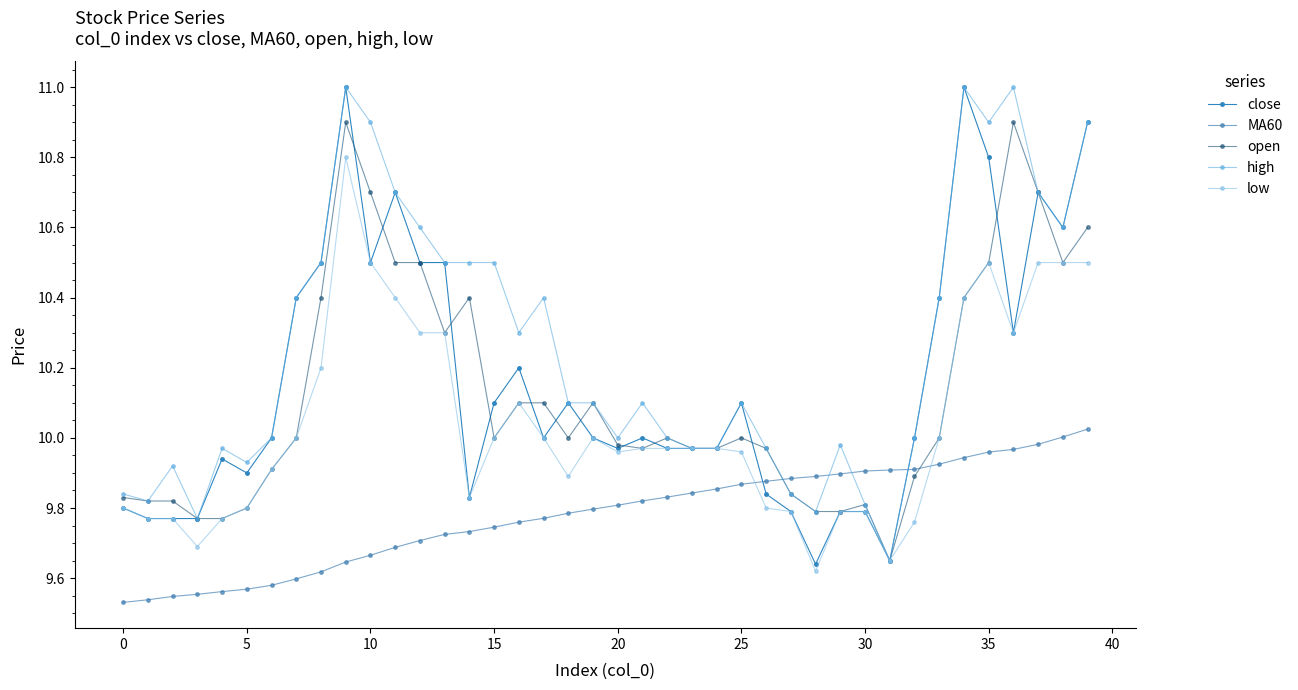

Reading right to left, extract all data points from this chart.

close: 10.9	10.6	10.7	10.3	10.8	11.0	10.4	10.0	9.7	9.8	9.8	9.6	9.8	9.8	10.1	10.0	10.0	10.0	10.0	10.0	10.0	10.1	10.0	10.2	10.1	9.8	10.5	10.5	10.7	10.5	11.0	10.5	10.4	10.0	9.9	9.9	9.8	9.8	9.8	9.8
MA60: 10.0	10.0	10.0	10.0	10.0	9.9	9.9	9.9	9.9	9.9	9.9	9.9	9.9	9.9	9.9	9.9	9.8	9.8	9.8	9.8	9.8	9.8	9.8	9.8	9.7	9.7	9.7	9.7	9.7	9.7	9.6	9.6	9.6	9.6	9.6	9.6	9.6	9.5	9.5	9.5
open: 10.6	10.5	10.7	10.9	10.5	10.4	10.0	9.9	9.7	9.8	9.8	9.8	9.8	10.0	10.0	10.0	10.0	10.0	10.0	10.0	10.1	10.0	10.1	10.1	10.0	10.4	10.3	10.5	10.5	10.7	10.9	10.4	10.0	9.9	9.8	9.8	9.8	9.8	9.8	9.8
high: 10.9	10.6	10.7	11.0	10.9	11.0	10.4	10.0	9.7	9.8	10.0	9.8	9.8	10.0	10.1	10.0	10.0	10.0	10.1	10.0	10.1	10.1	10.4	10.3	10.5	10.5	10.5	10.6	10.7	10.9	11.0	10.5	10.4	10.0	9.9	10.0	9.8	9.9	9.8	9.8
low: 10.5	10.5	10.5	10.3	10.5	10.4	10.0	9.8	9.7	9.8	9.8	9.6	9.8	9.8	10.0	10.0	10.0	10.0	10.0	10.0	10.0	9.9	10.0	10.1	10.0	9.8	10.3	10.3	10.4	10.5	10.8	10.2	10.0	9.9	9.8	9.8	9.7	9.8	9.8	9.8